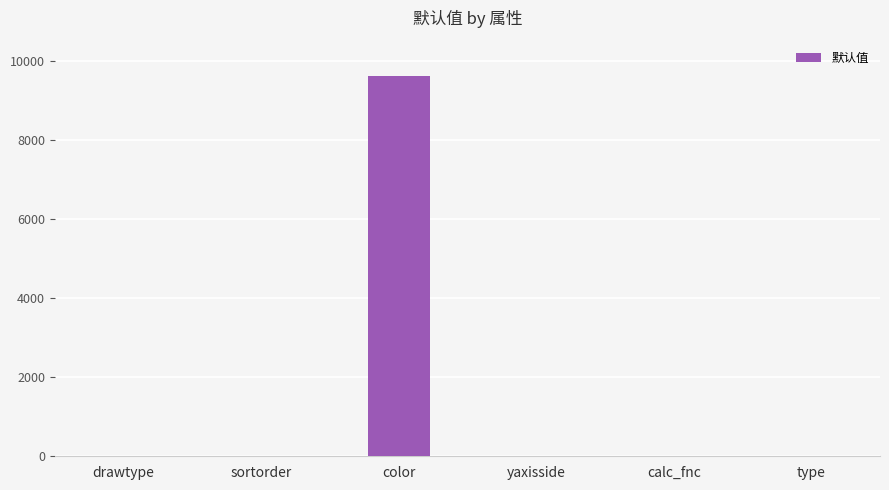

True or false: the data shows 0 at yaxisside.

True